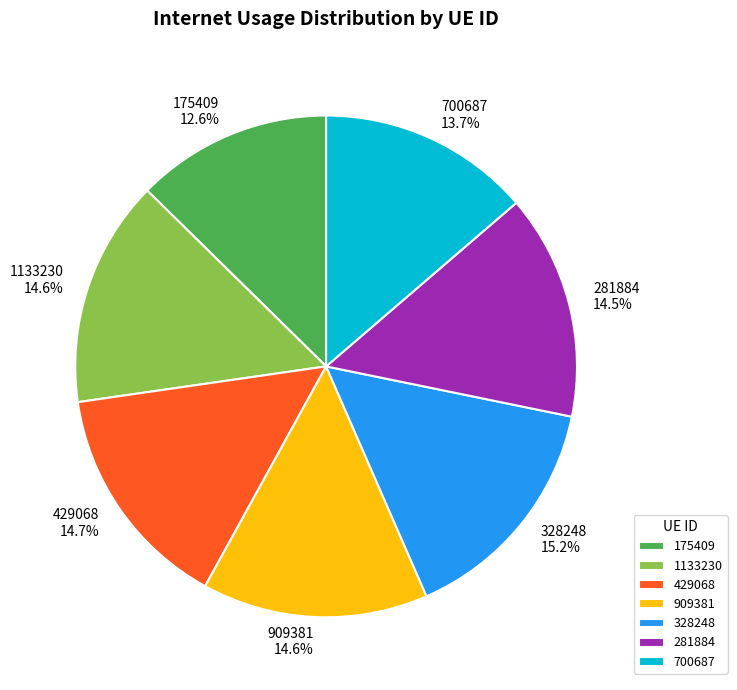

What is the largest slice in the pie chart?

328248